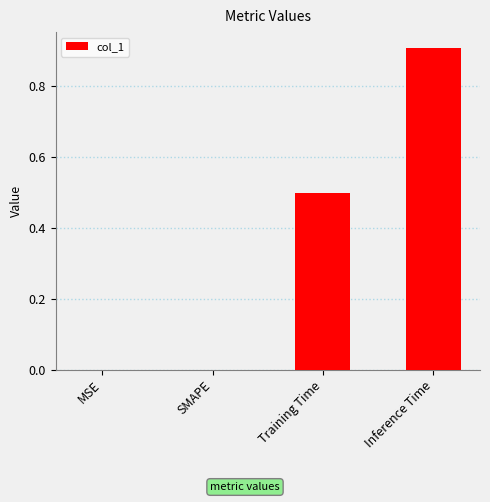

What is the average value?

0.4